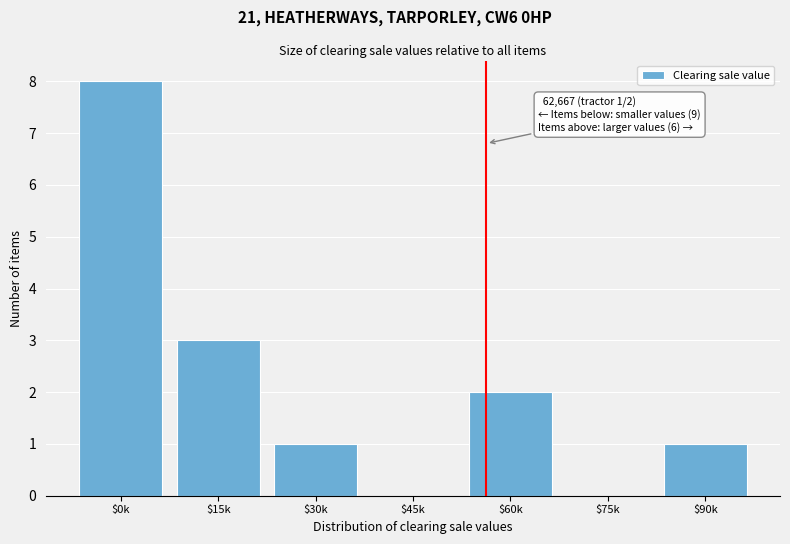

At which label is the value closest to 4?

$15k